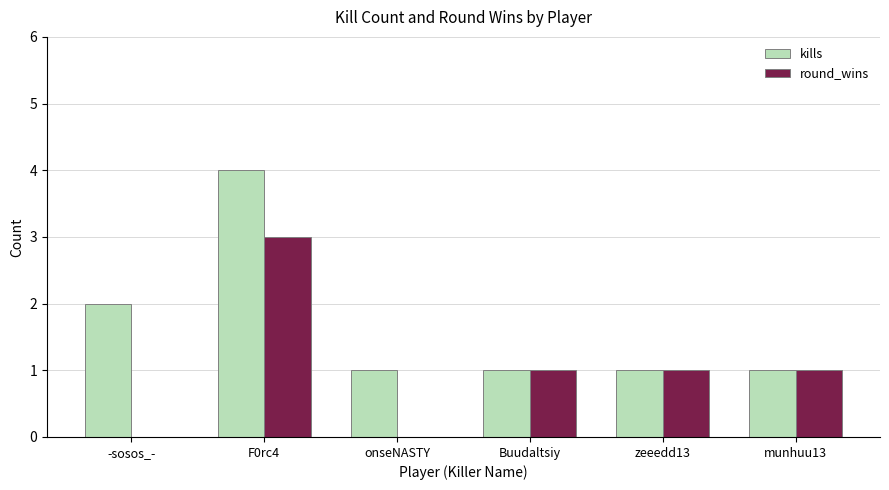

What is the difference between the kills values at F0rc4 and -sosos_-?

2